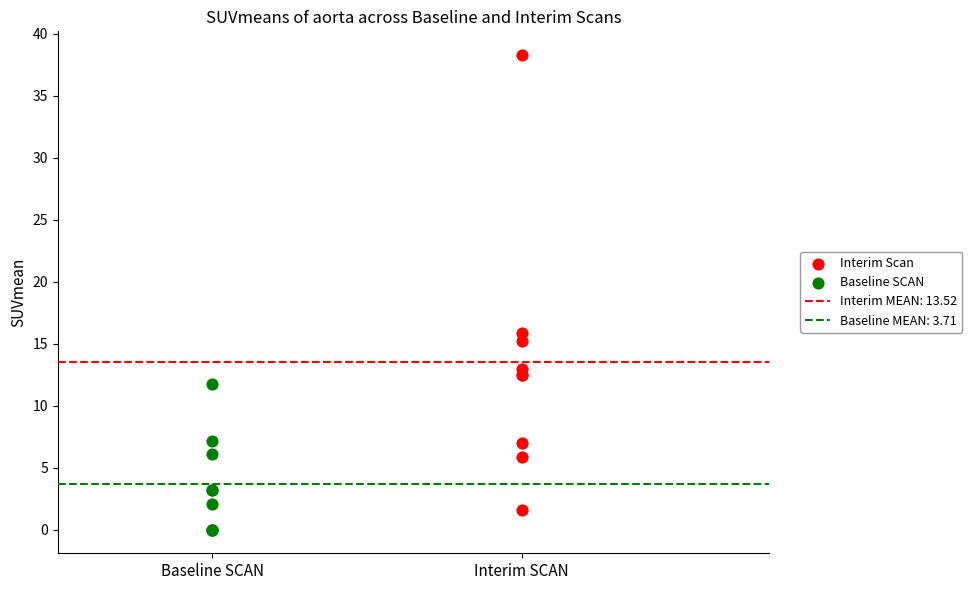

Which series reaches the maximum Y coordinate?

Interim Scan